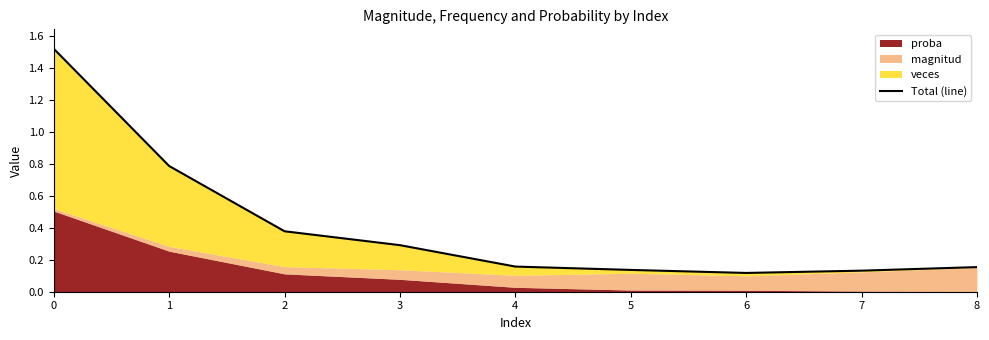

The chart shows a value of 0.2 at 6. True or false?

False